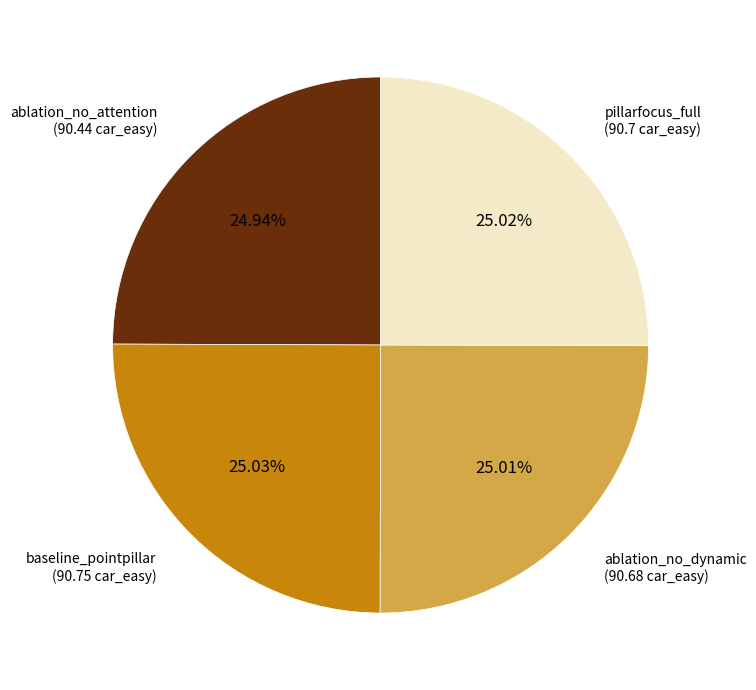

Is there a majority slice in this chart?

No